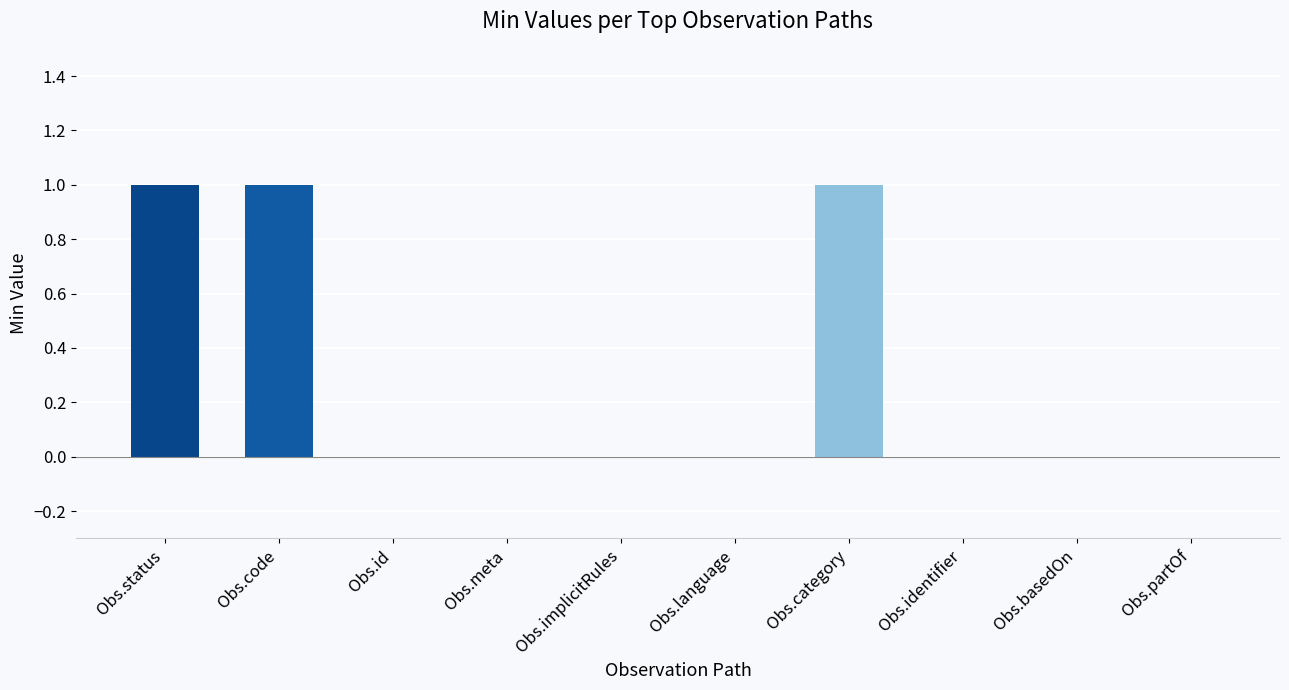

The value at Obs.meta is -1. True or false?

False